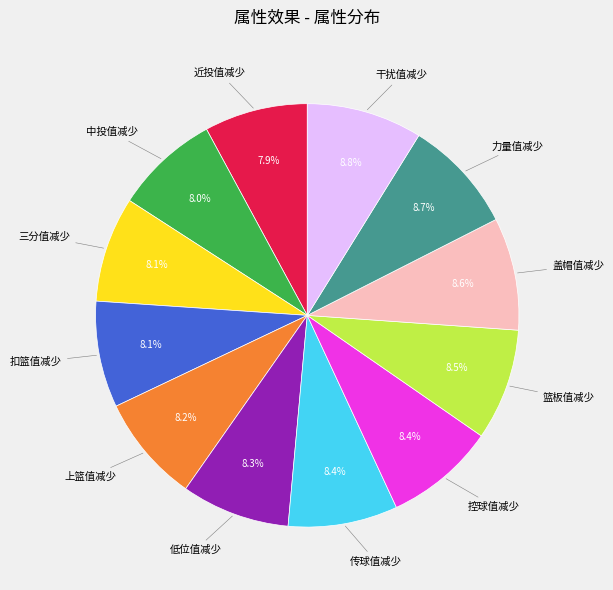

Is there a majority slice in this chart?

No